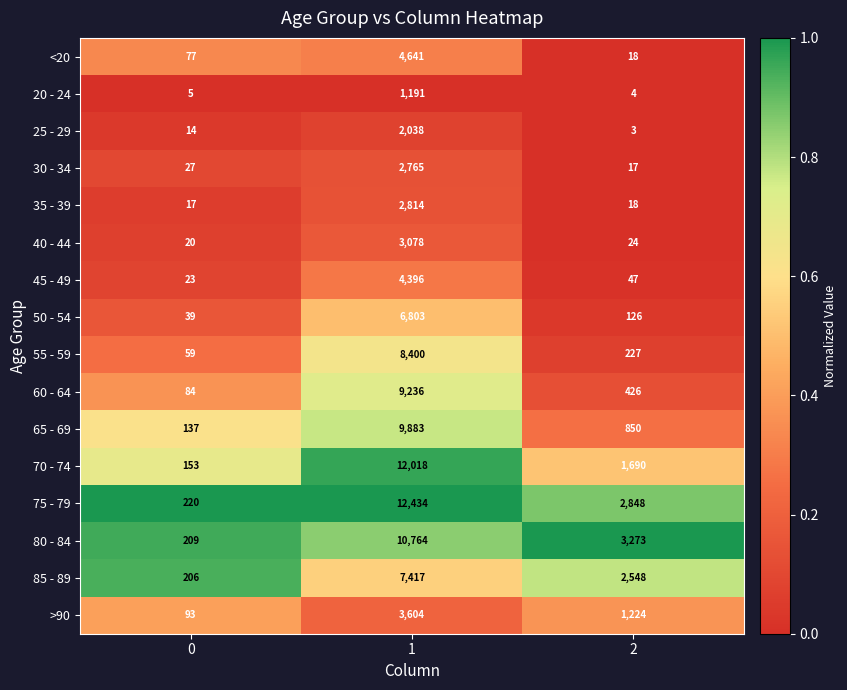

What is the approximate value of 30 - 34 at 2?

17